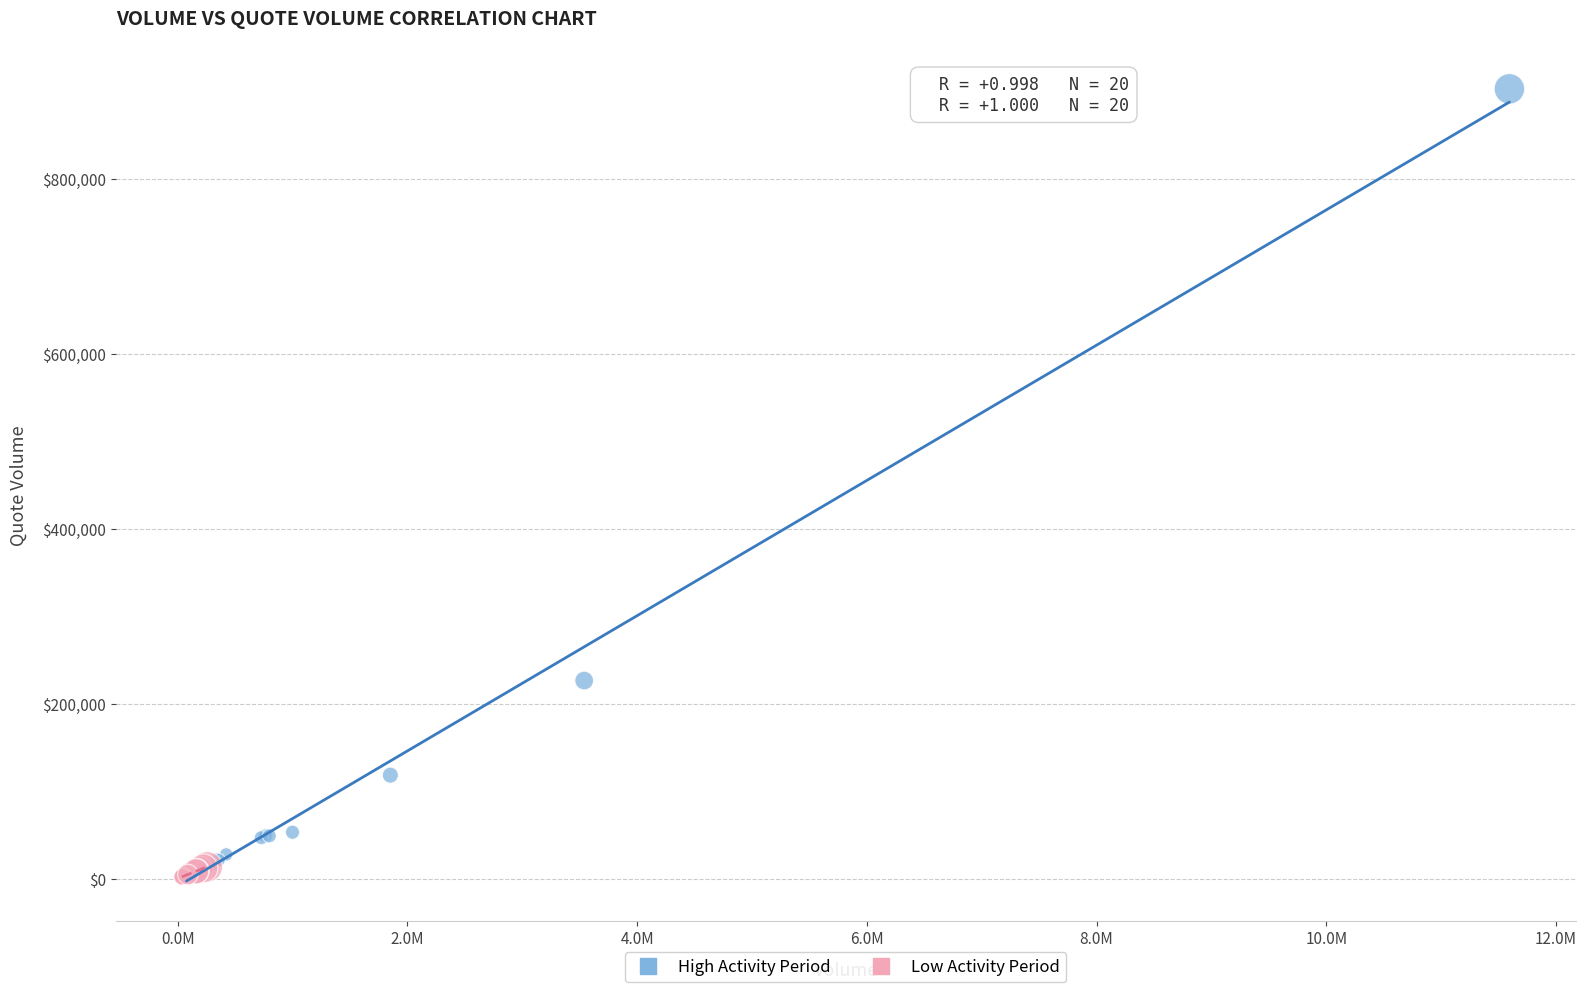

Which series has the widest spread of Y values?

High Activity Period